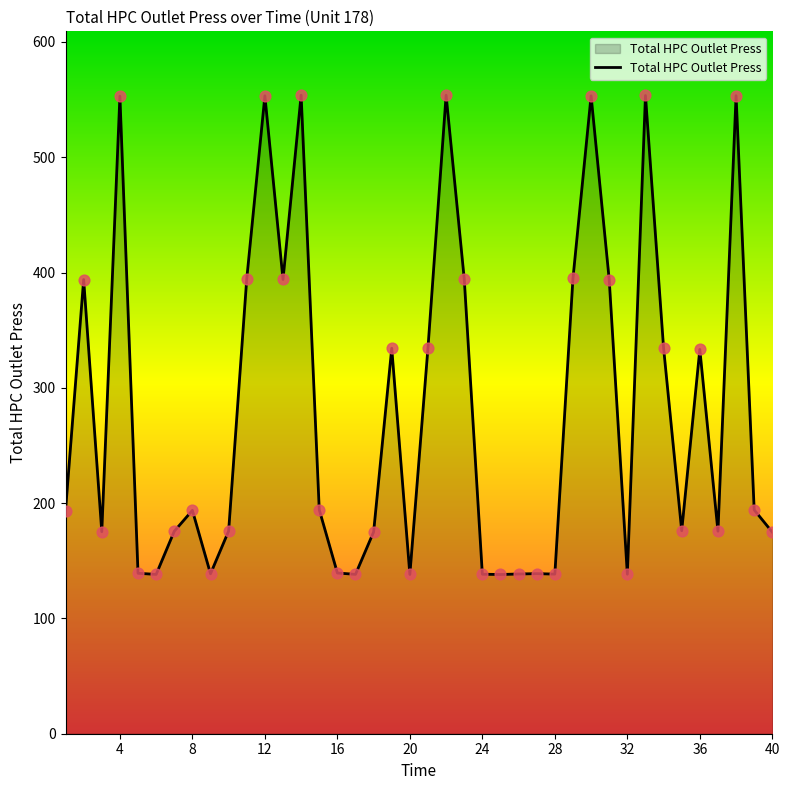

What is the minimum value shown in the chart?

138.1